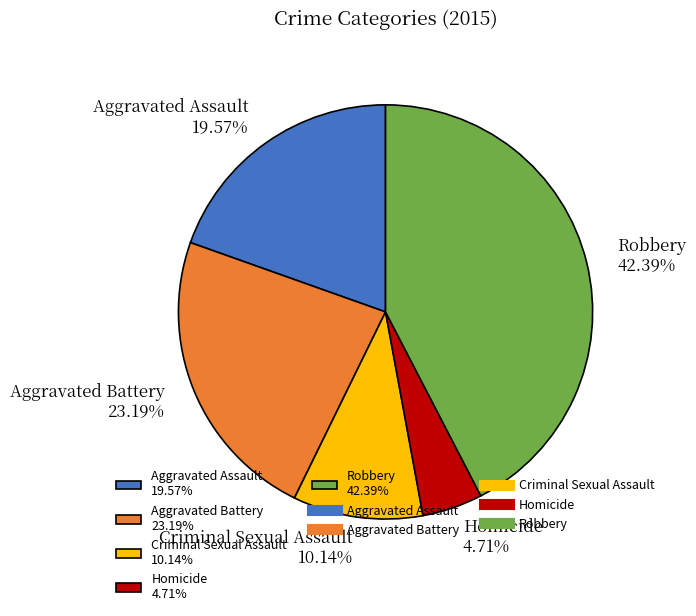

What percentage is the Aggravated Battery slice, to the nearest percent?

23%